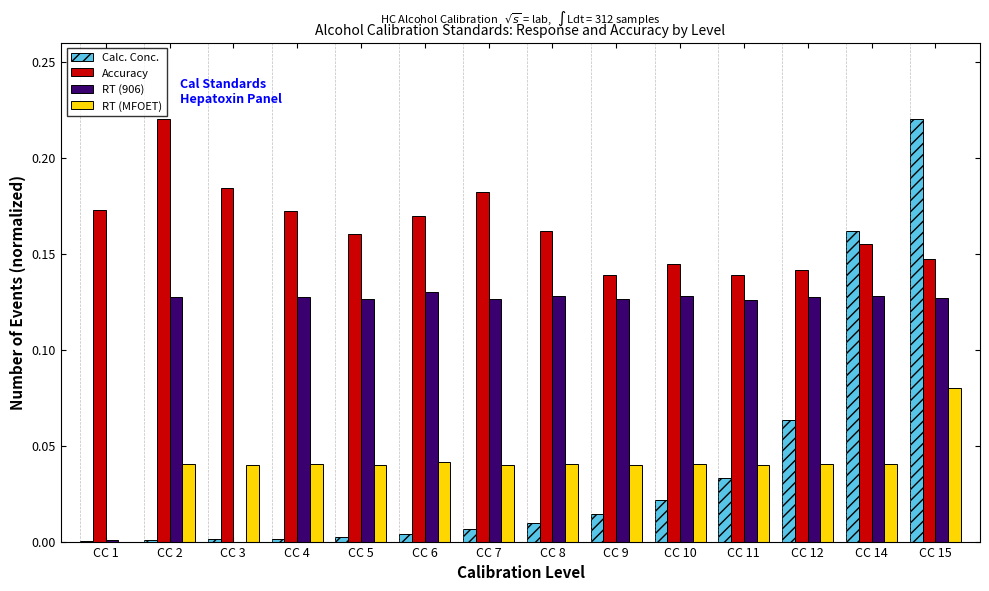

How many series are shown in this chart?

4